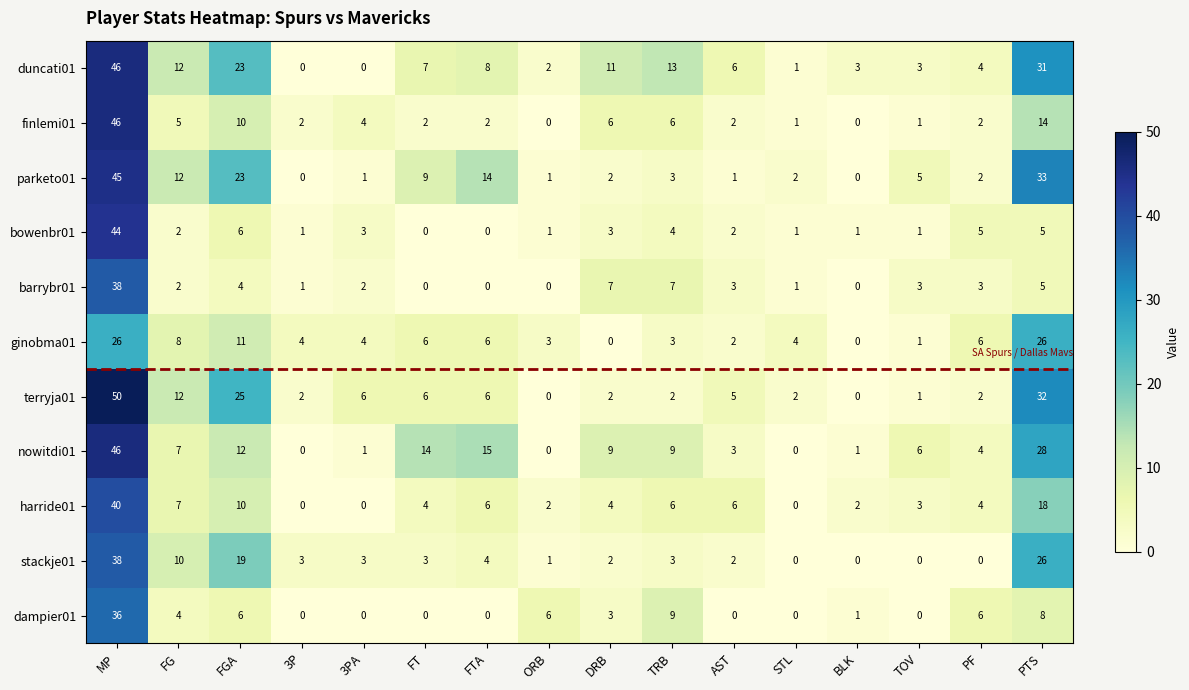

Which series has the largest total across all categories?

duncati01